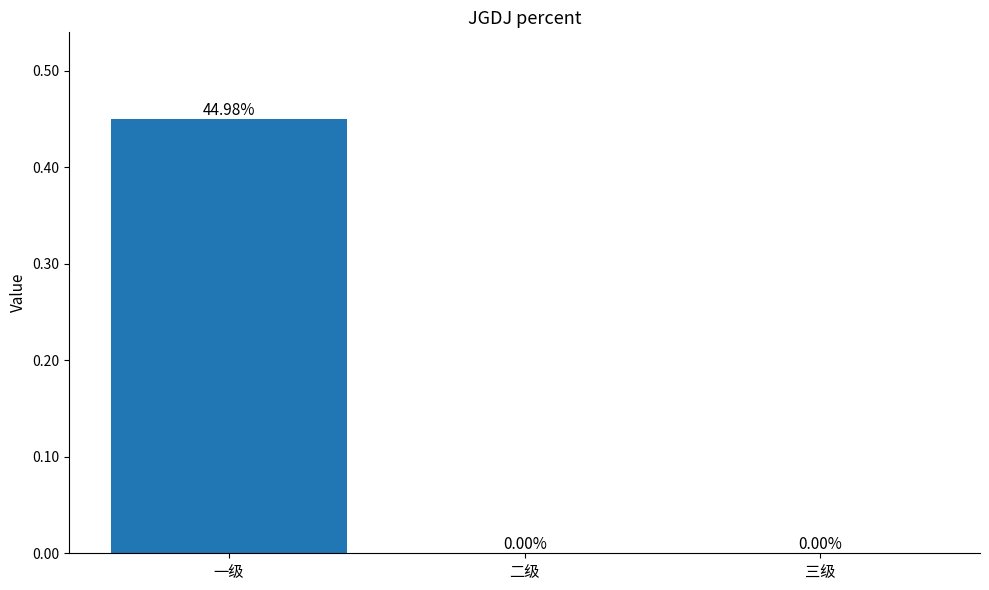

Which has a higher value, 二级 or 一级?

一级